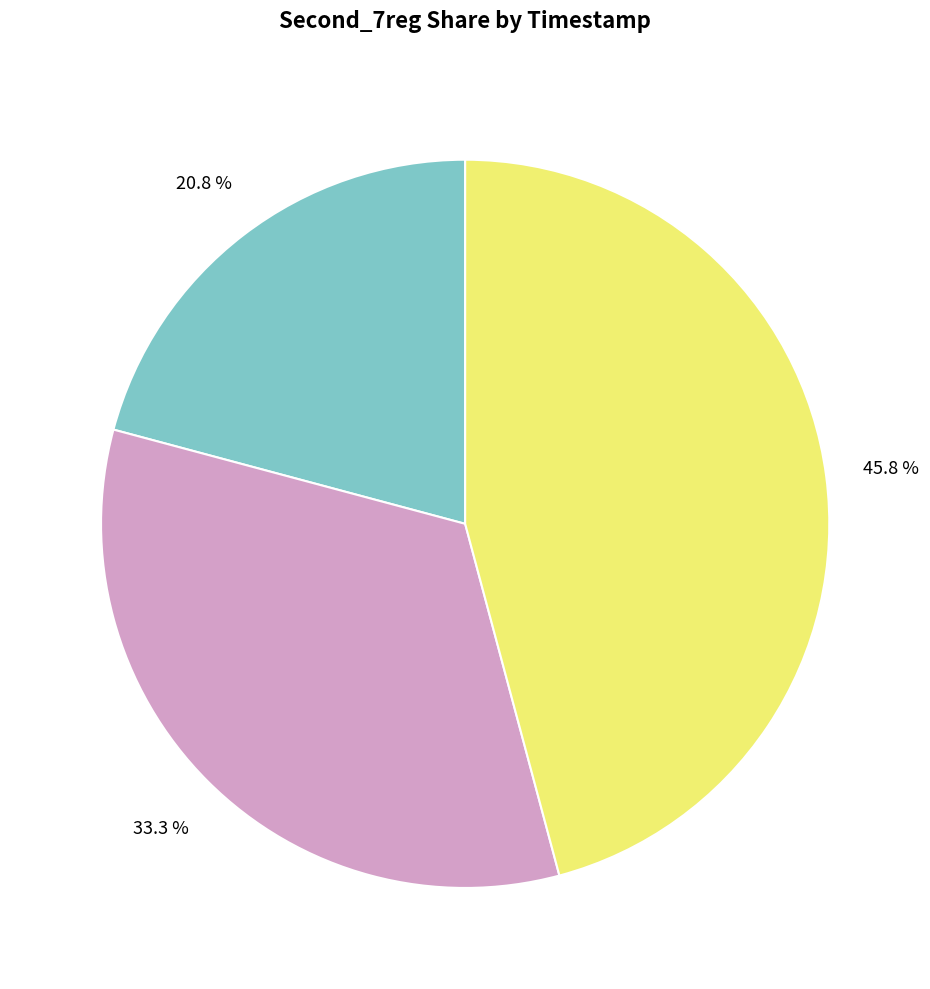

Is there any slice that represents more than half of the pie?

No